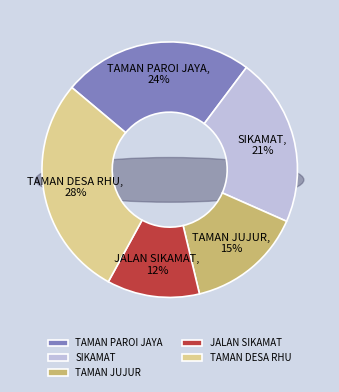

What percentage is the TAMAN JUJUR slice, to the nearest percent?

15%